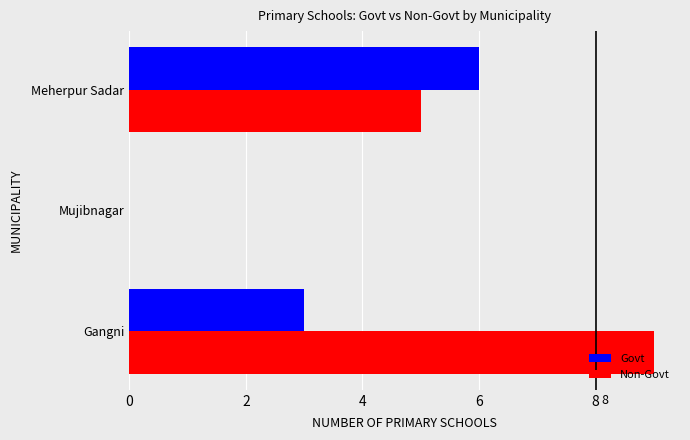

How many distinct data groups are displayed?

2